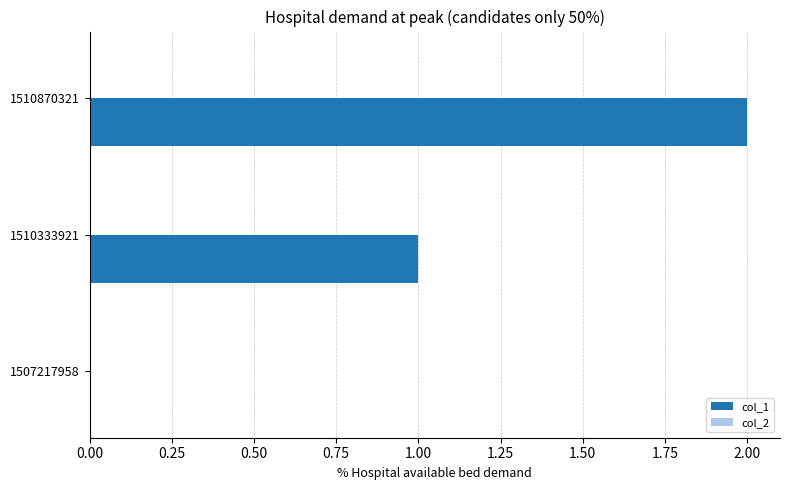

What is the change in value from 1507217958 to 1510333921?

+1